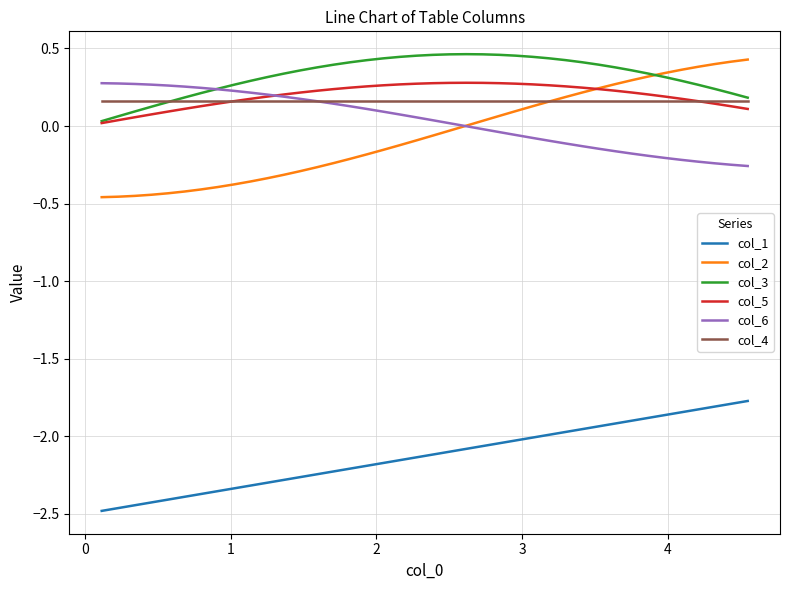

Count the number of categories in the chart.

40